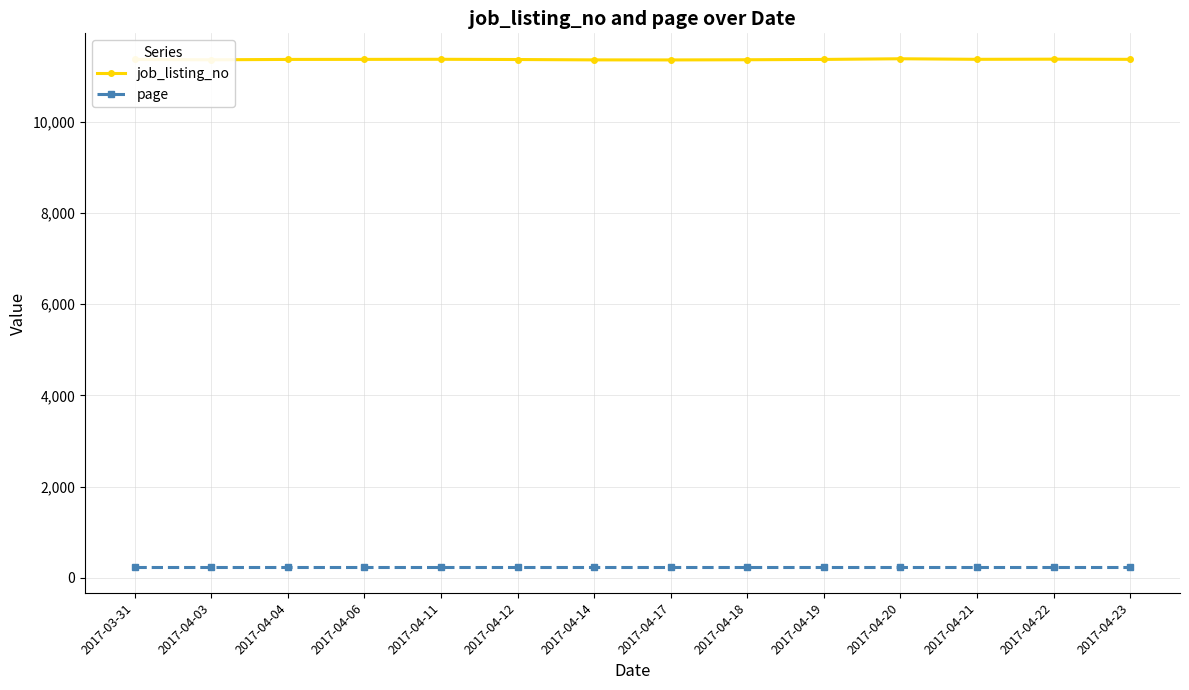

Which series has the largest total across all categories?

job_listing_no